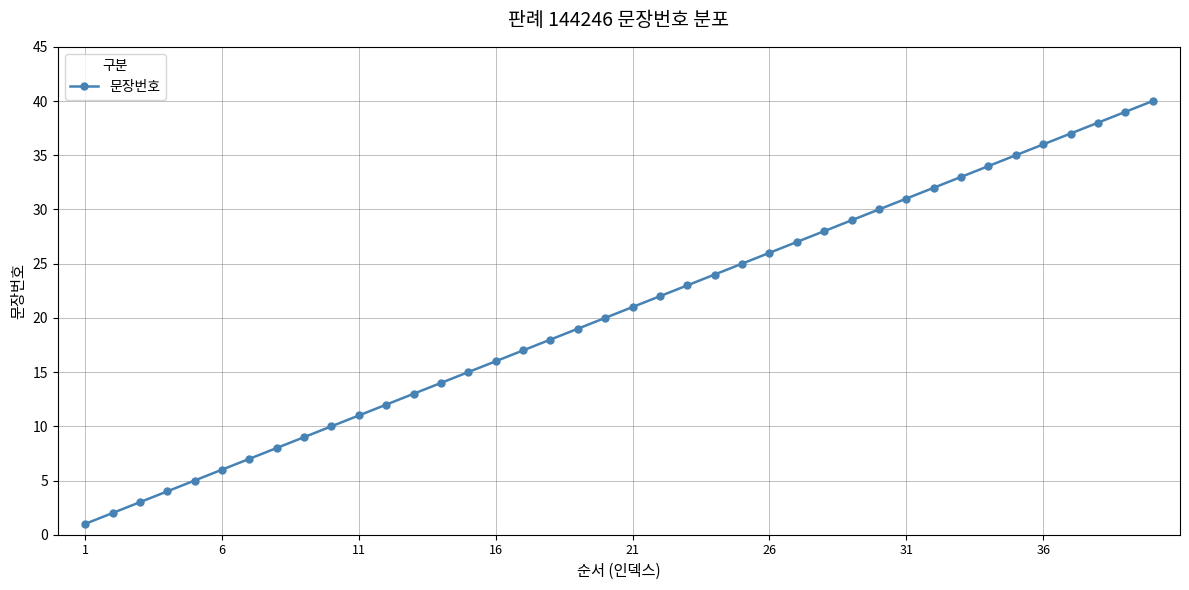

Reading left to right, what are all the values shown in this chart?

1	2	3	4	5	6	7	8	9	10	11	12	13	14	15	16	17	18	19	20	21	22	23	24	25	26	27	28	29	30	31	32	33	34	35	36	37	38	39	40